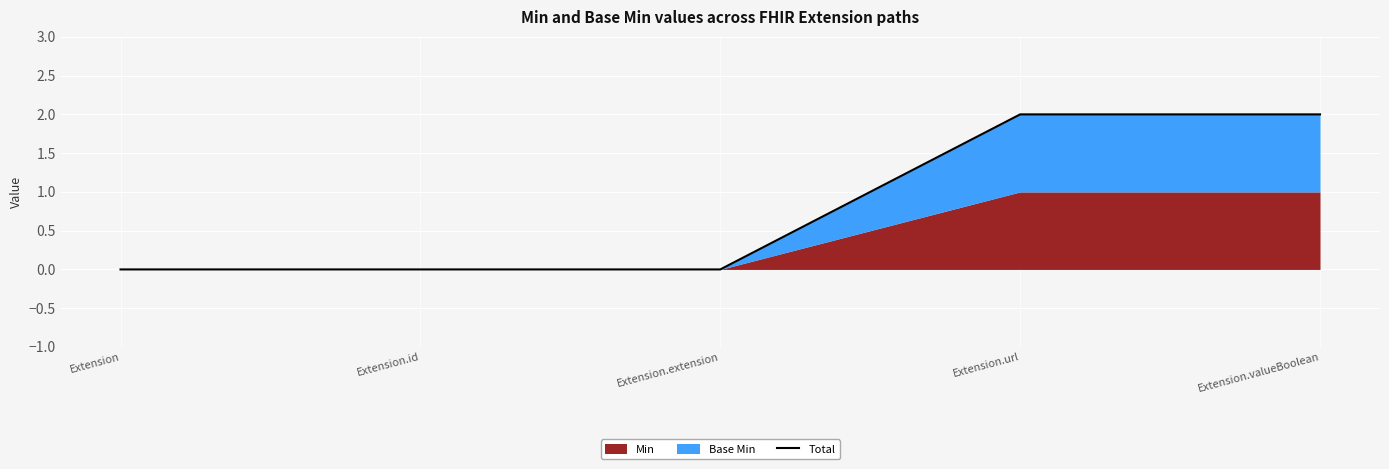

What is the sum of all values?

4